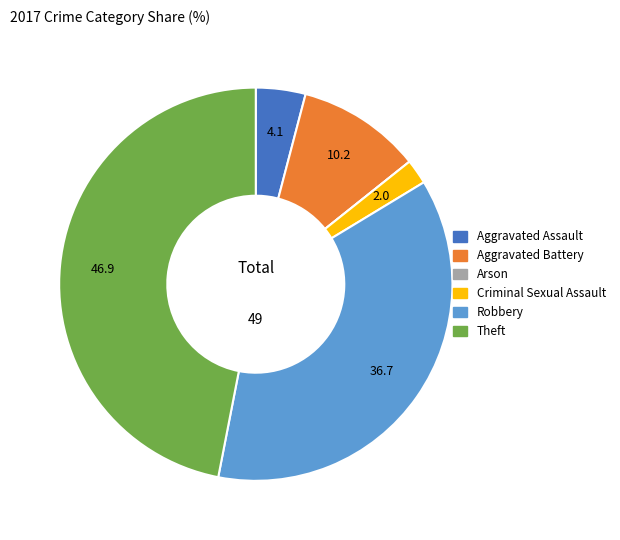

Which category has the biggest portion of the pie?

Theft